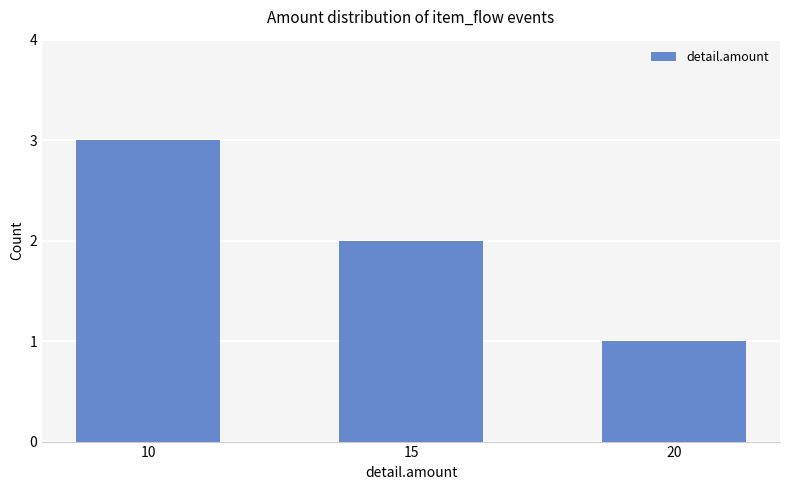

How many data points does each series have?

3